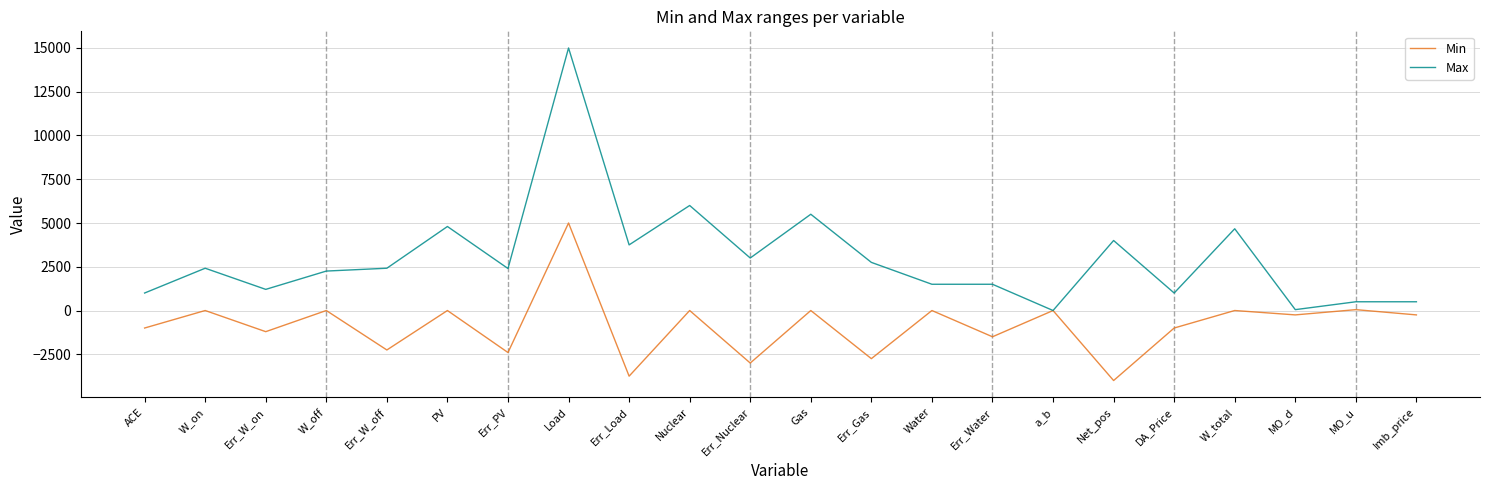

List the series in order of their peak value, lowest first.

Min, Max